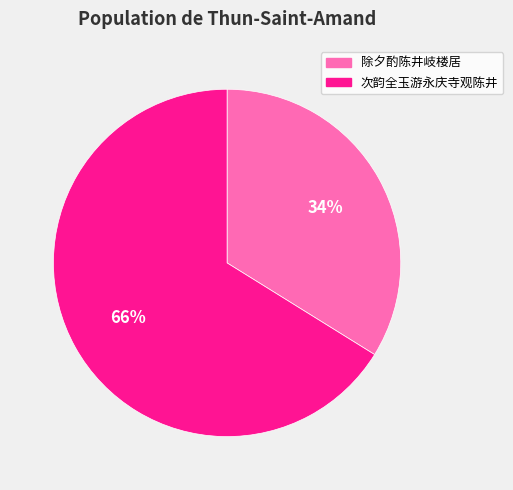

What percentage is the 除夕酌陈井岐楼居 slice, to the nearest percent?

34%